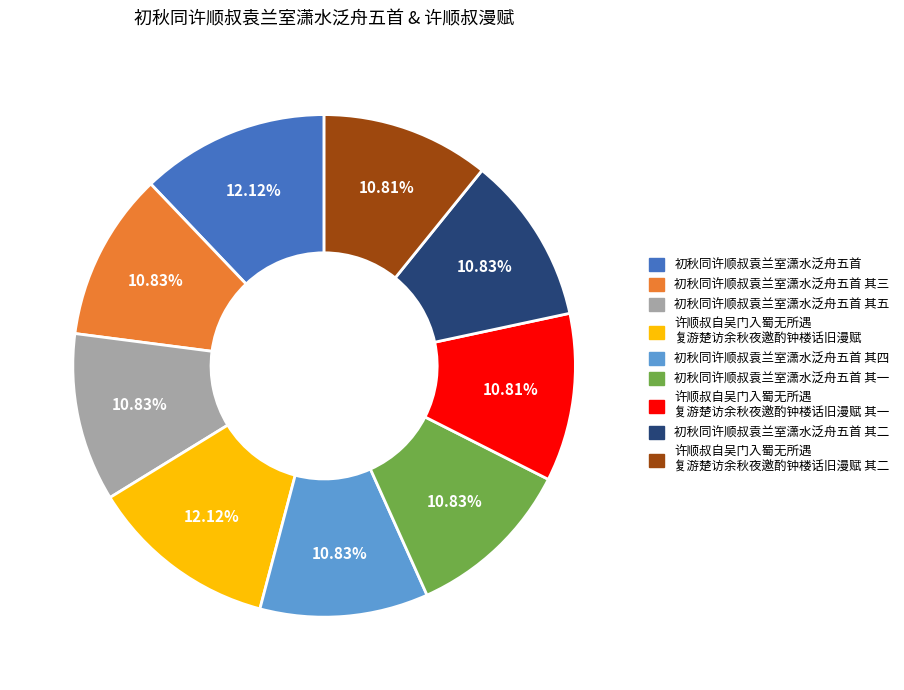

Is there any slice that represents more than half of the pie?

No